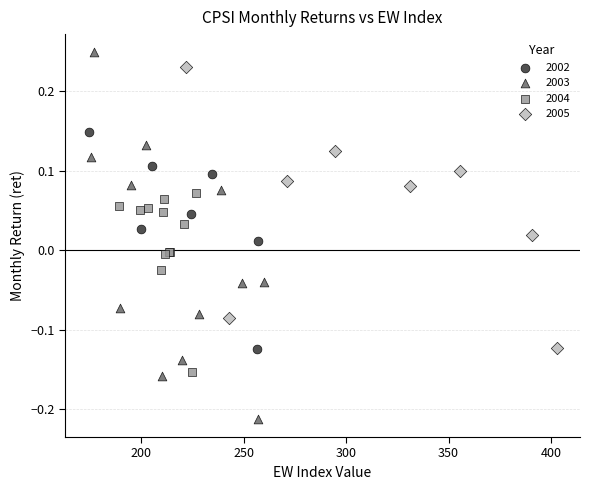

Which series contains the lowest Y value?

2003